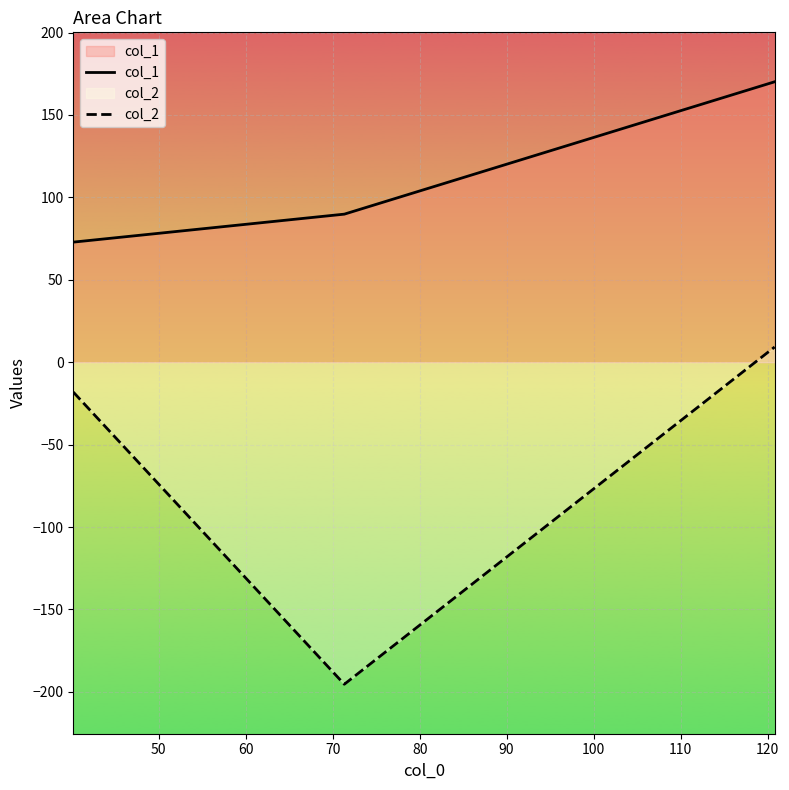

What is the sum of all col_1 values?

332.8